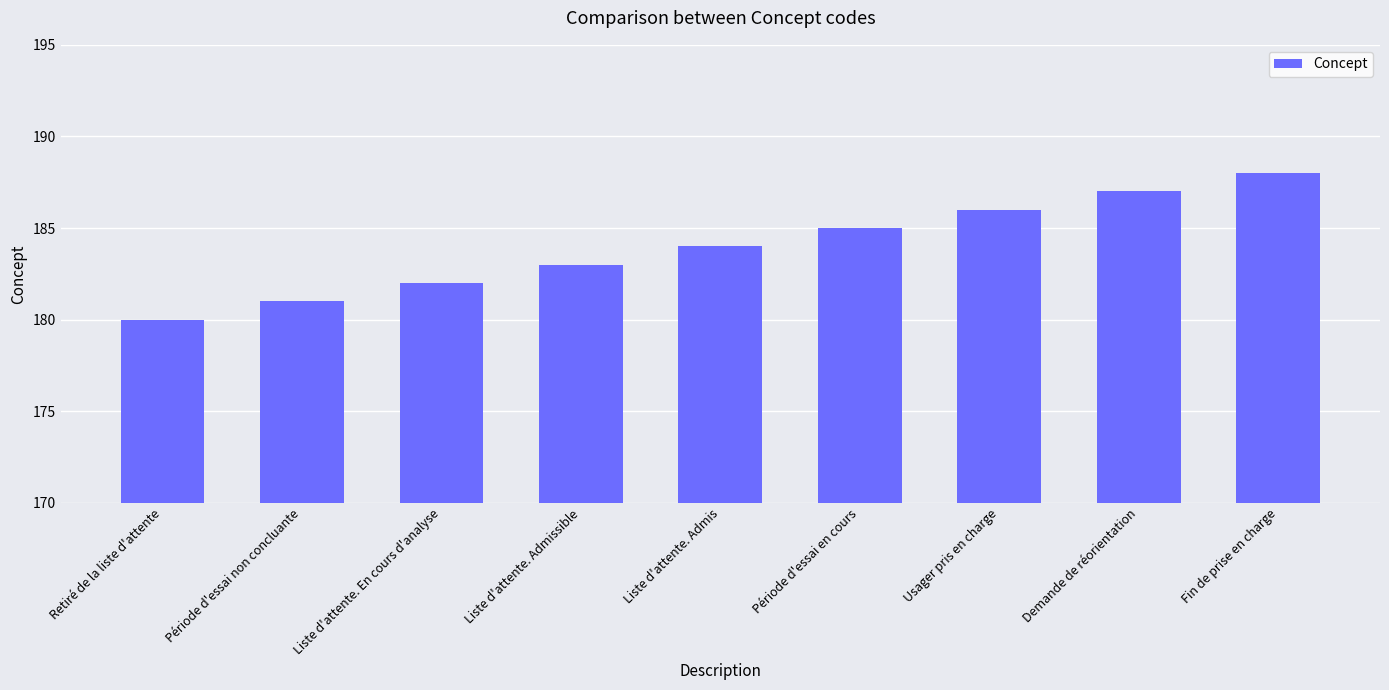

What is the smallest value displayed?

180